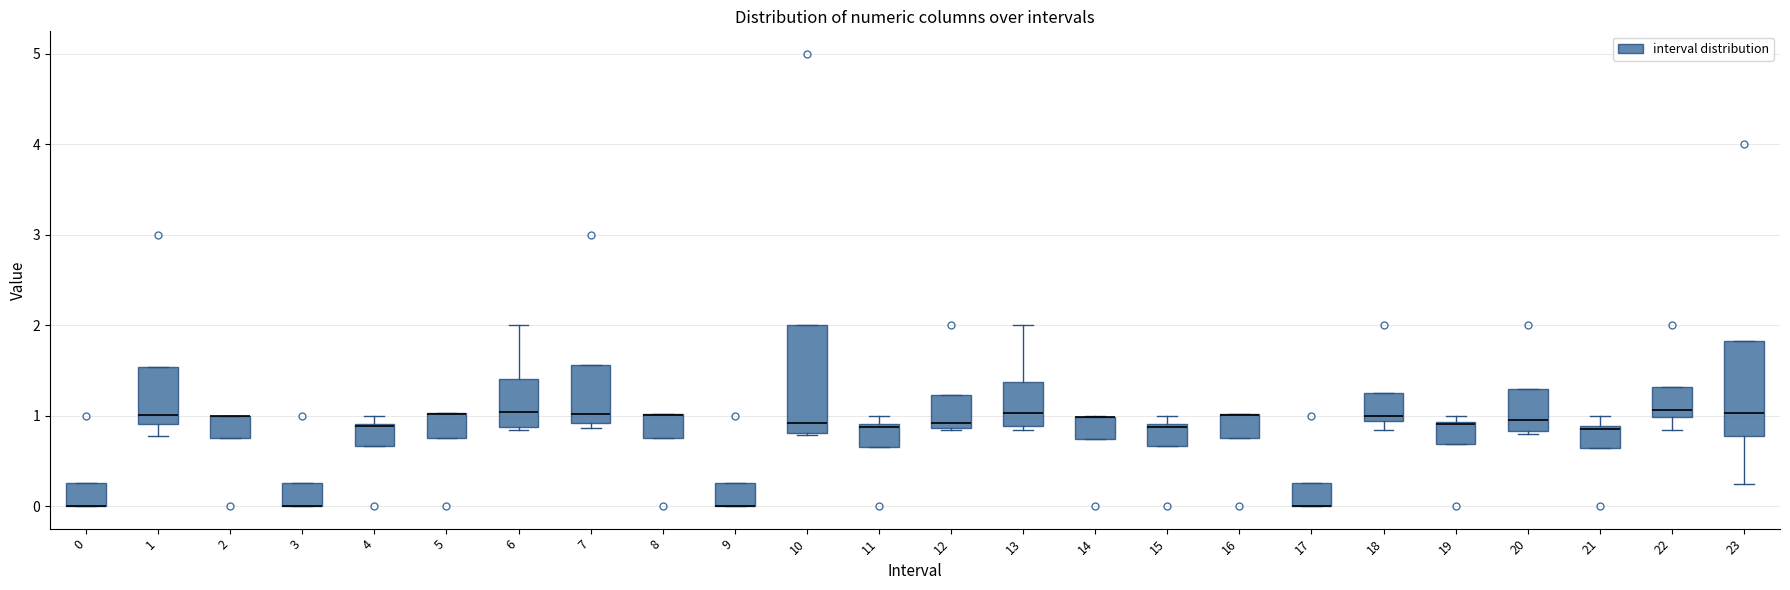

Where is the upper edge of the box at x = 8 on the y-axis? The values are not printed on the chart, so give them approximately, as read against the axis.

1.0